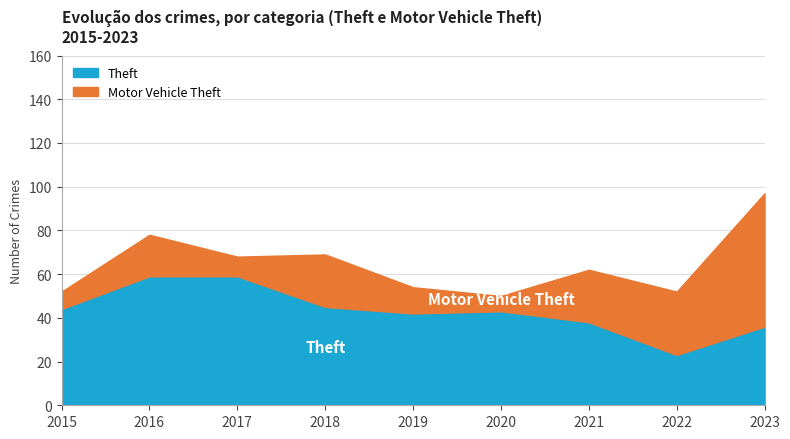

Between 2016 and 2017, which series saw the biggest shift?

Motor Vehicle Theft